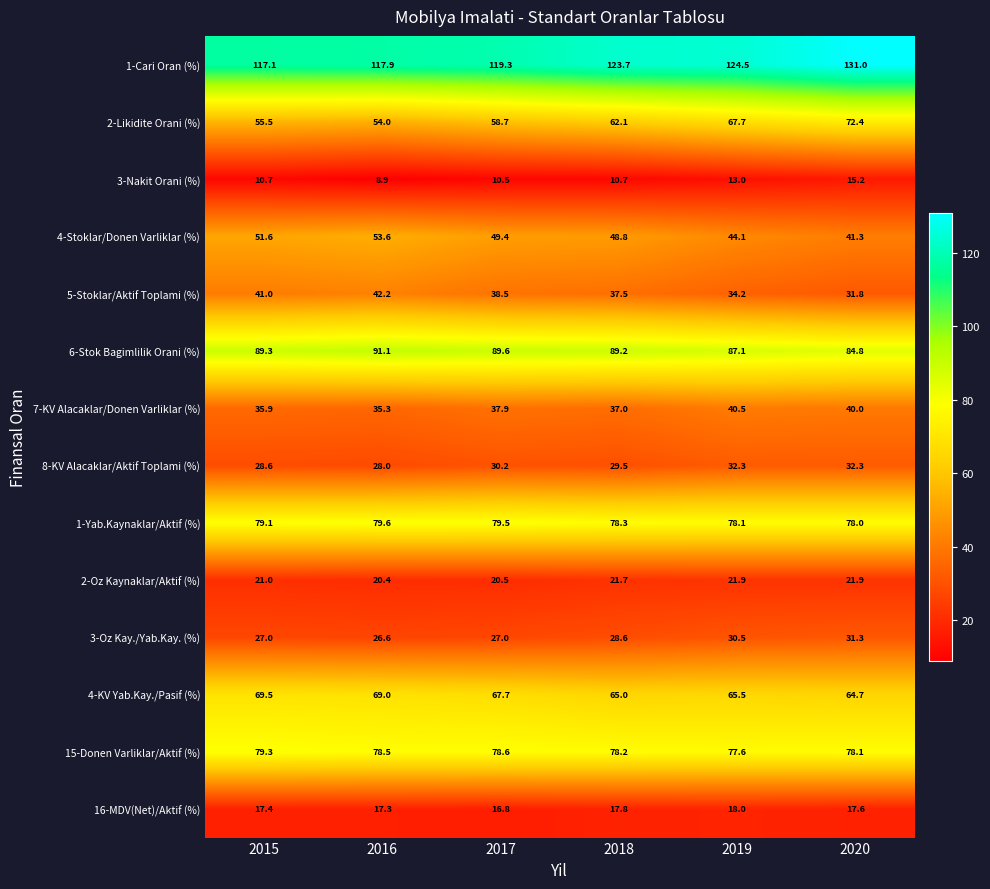

At which label does 8-KV Alacaklar/Aktif Toplami (%) reach its minimum?

2016